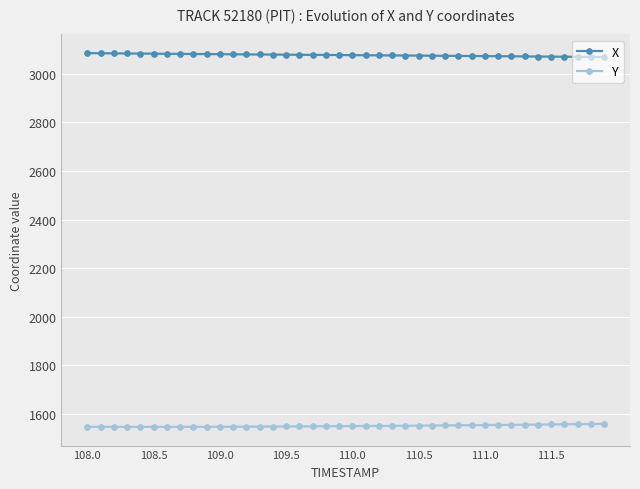

What is the minimum value for Y?

1546.5